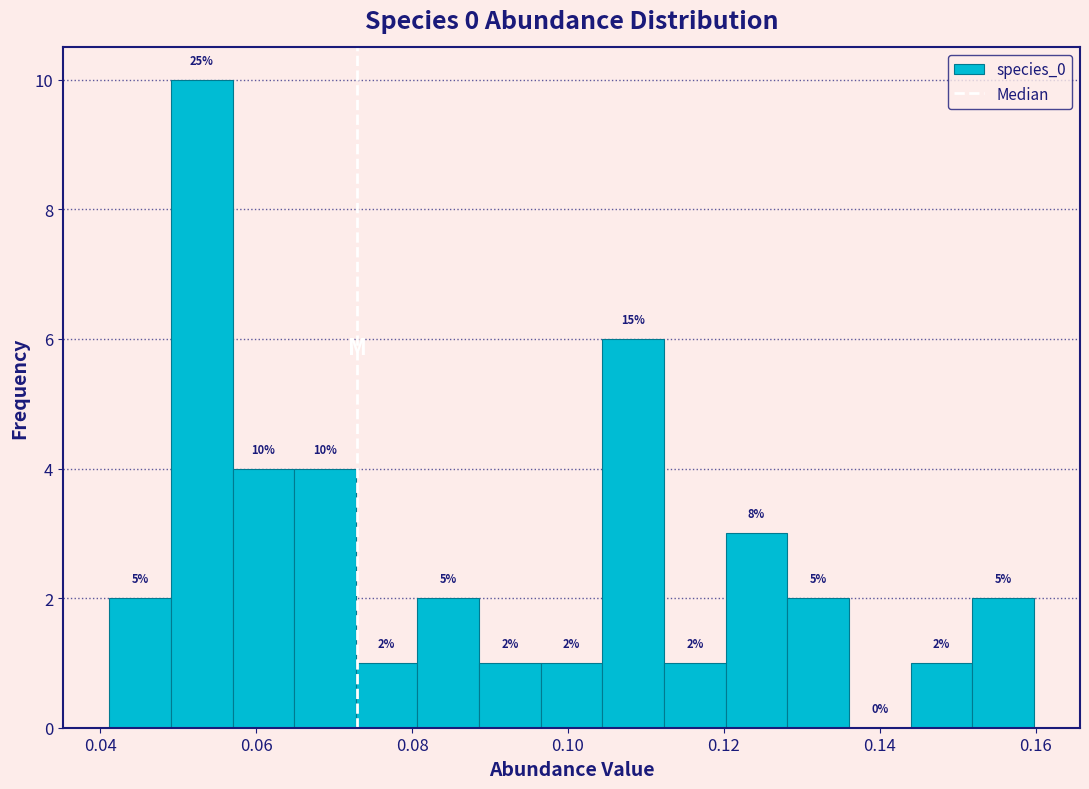

Read against the x-axis, roughly where is the centre of the tallest bar?

0.054